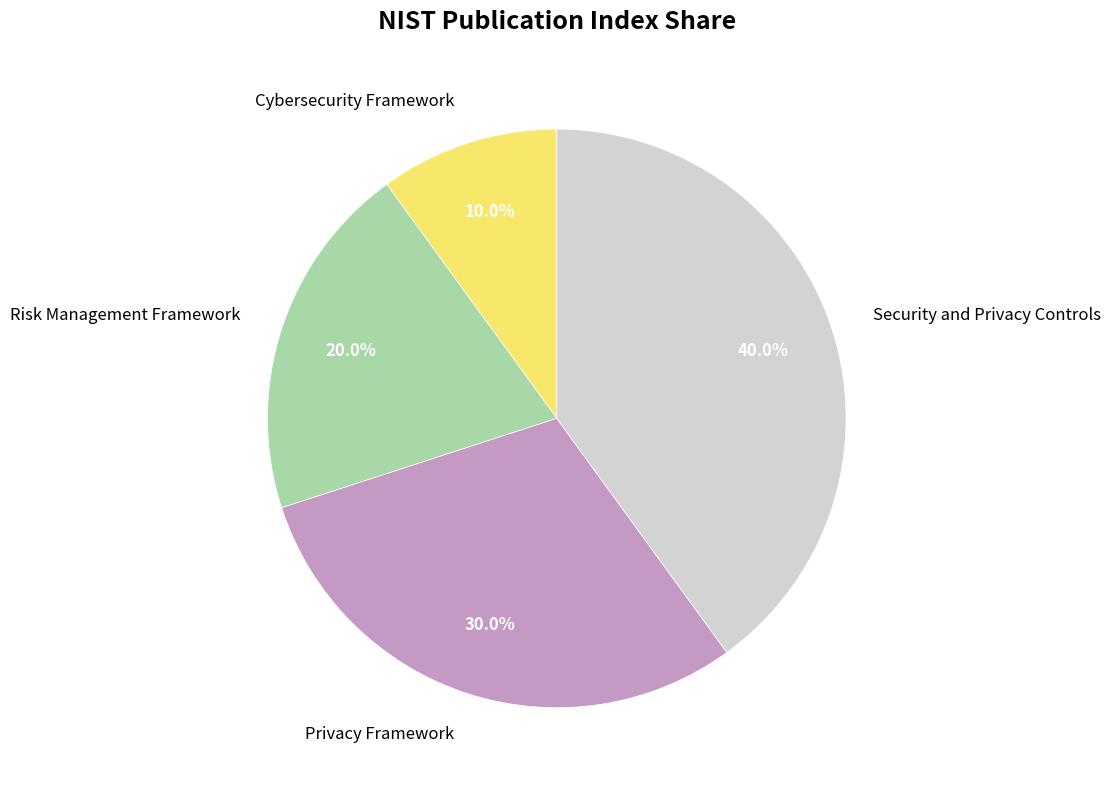

Is there any slice that represents more than half of the pie?

No